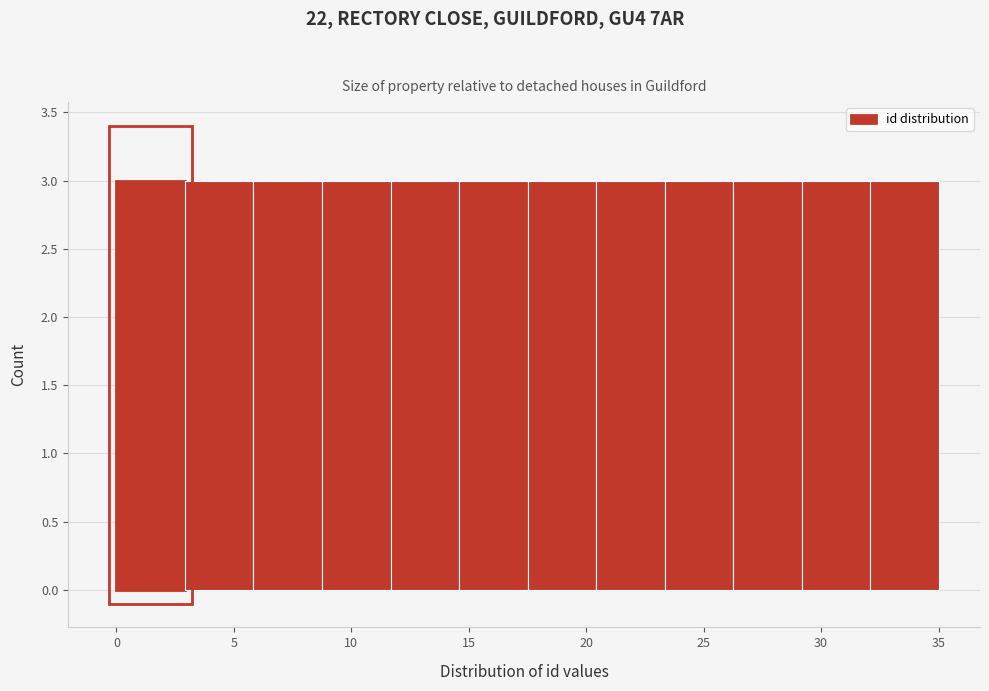

Reading left to right, transcribe this chart: for each bar, give the range it covers on the x-axis and its height. Neither the bar edges nor the heights are printed on the chart, so give them approximately, as read against the axes.

0.0 to 3.0: 3
3.0 to 6.0: 3
6.0 to 9.0: 3
9.0 to 11.5: 3
11.5 to 14.5: 3
14.5 to 17.5: 3
17.5 to 20.5: 3
20.5 to 23.5: 3
23.5 to 26.5: 3
26.5 to 29.0: 3
29.0 to 32.0: 3
32.0 to 35.0: 3